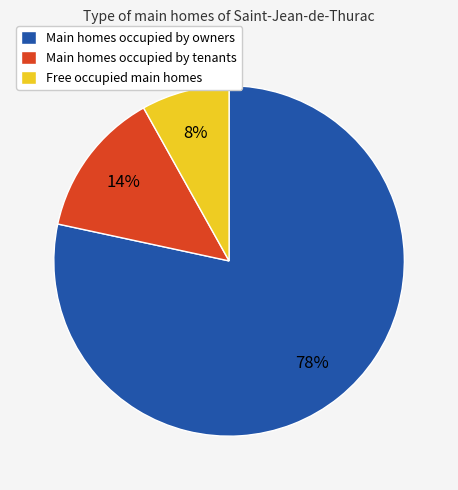

Does any single category account for the majority?

Yes